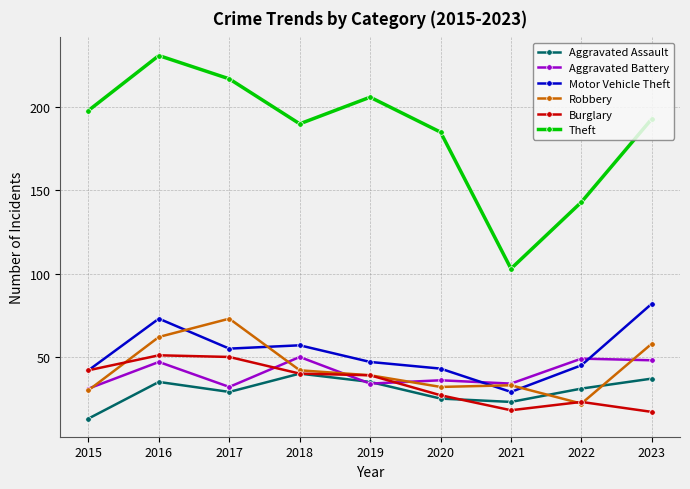

Rank the categories by Theft value from highest to lowest.

2016, 2017, 2019, 2015, 2023, 2018, 2020, 2022, 2021